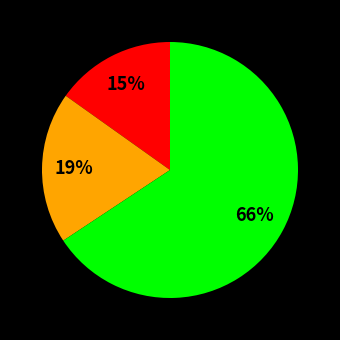

Is there a majority slice in this chart?

Yes